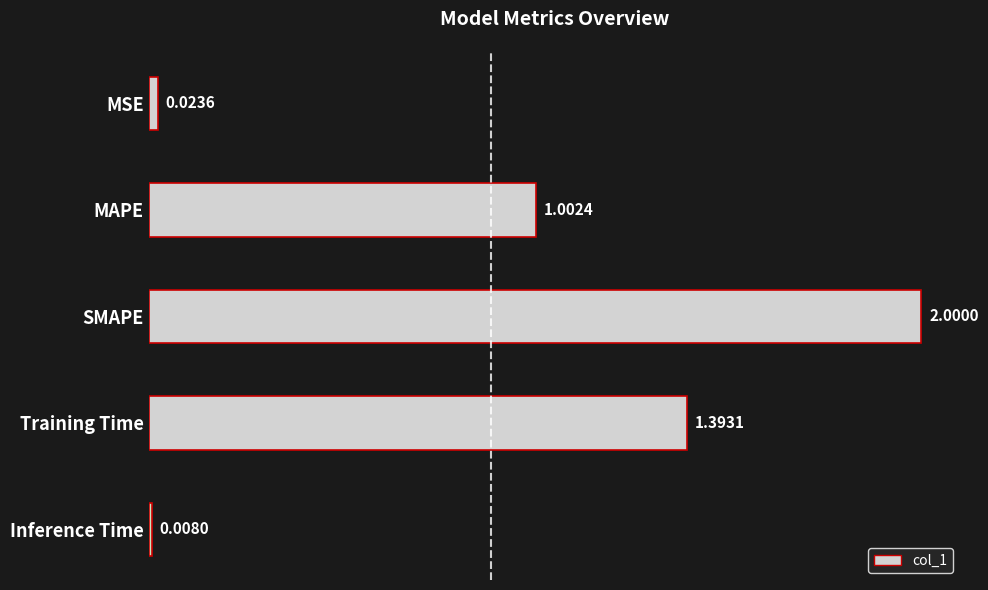

Does the chart contain stacked bars?

No